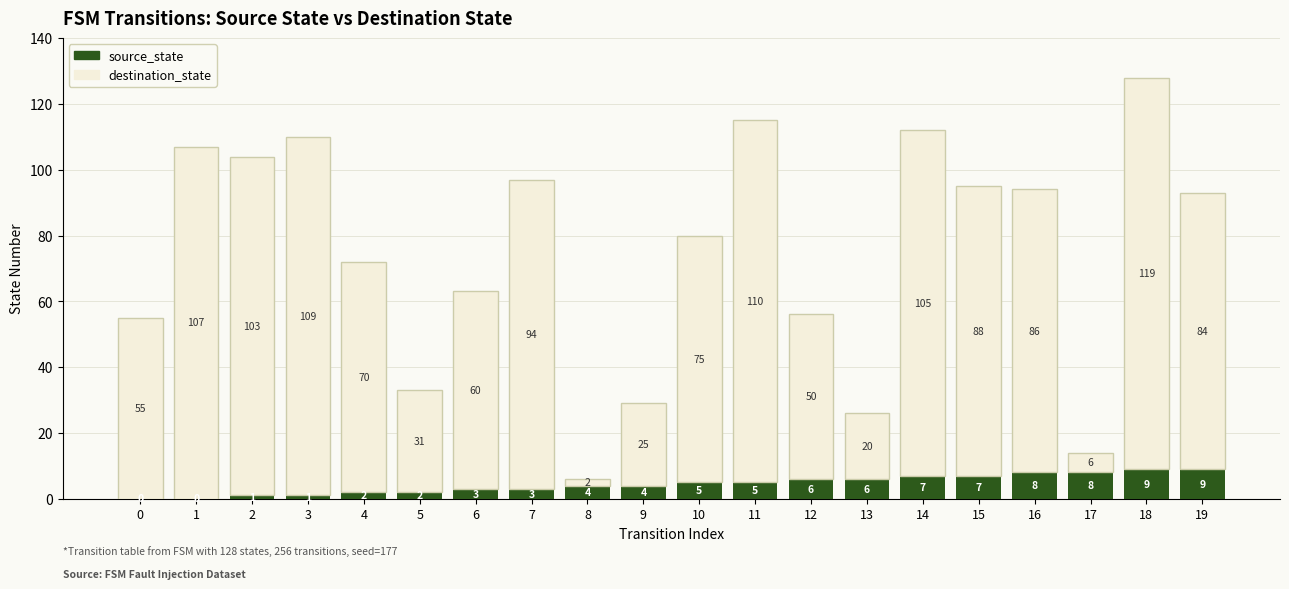

Count the number of categories in the chart.

20